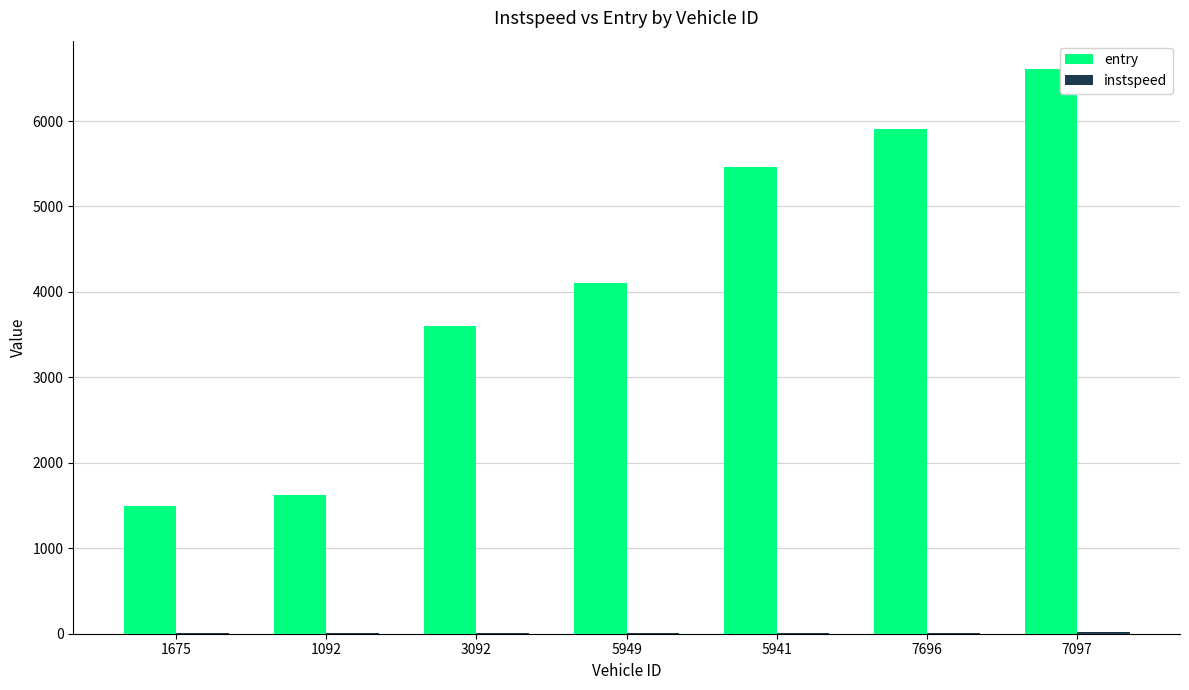

The value of entry at 5941 is 2704.3. True or false?

False